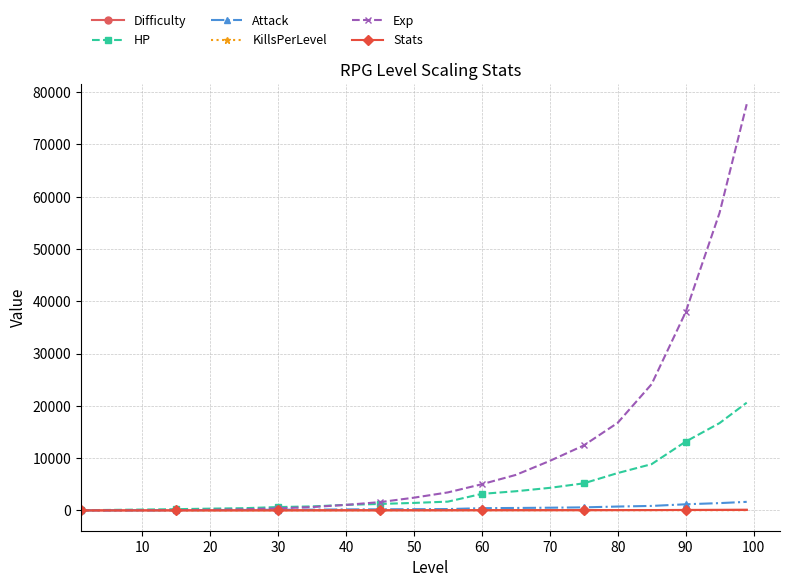

What is the maximum value shown in the chart?

77701.3